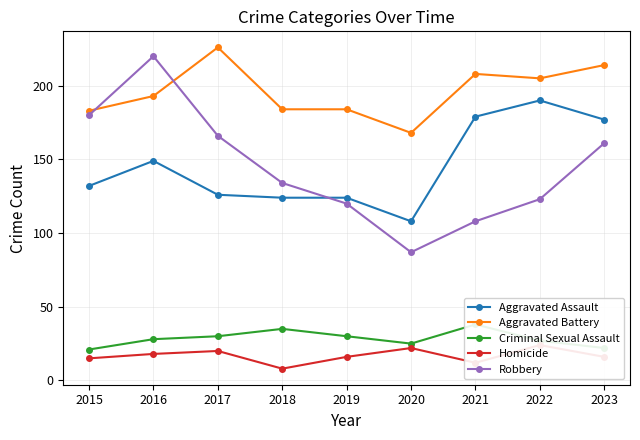

Between 2015 and 2017, which series saw the biggest shift?

Aggravated Battery